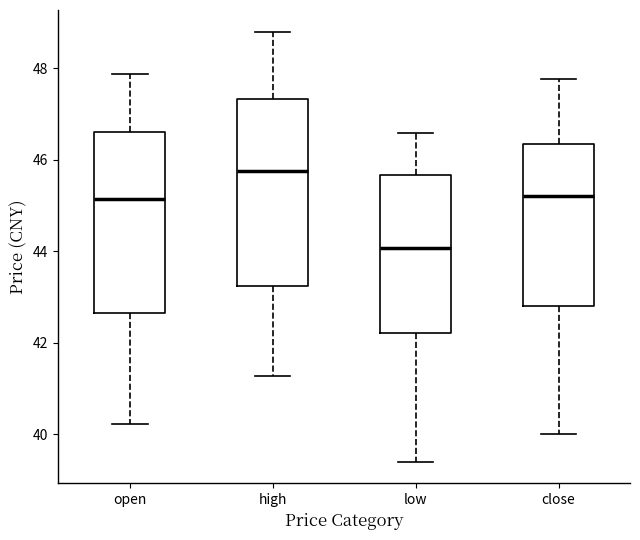

Reading left to right, transcribe this box plot: for each box, give where its median line is, the range the box spans, and where its two whiskers end, as read against the y-axis. The values are not printed on the chart, so give them approximately, as read against the axis.

open: median 45.2, box 42.6 to 46.6, whiskers 40.2 to 47.8
high: median 45.8, box 43.2 to 47.4, whiskers 41.2 to 48.8
low: median 44.0, box 42.2 to 45.6, whiskers 39.4 to 46.6
close: median 45.2, box 42.8 to 46.4, whiskers 40.0 to 47.8